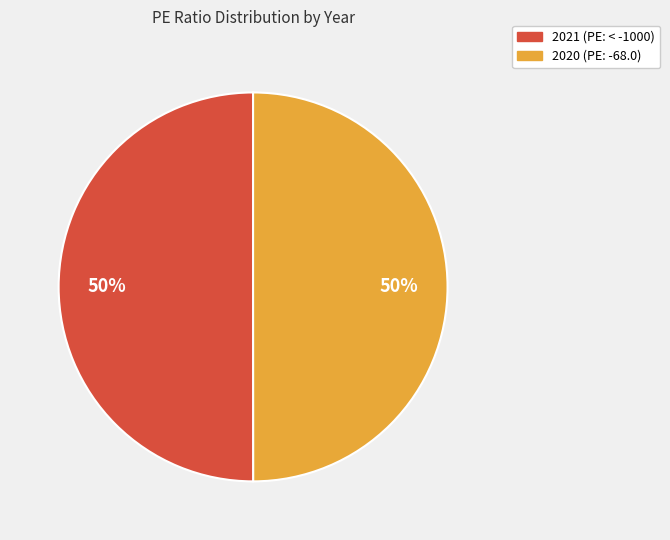

What is the ratio of the value at 2020 to the value at 2021?

1.0